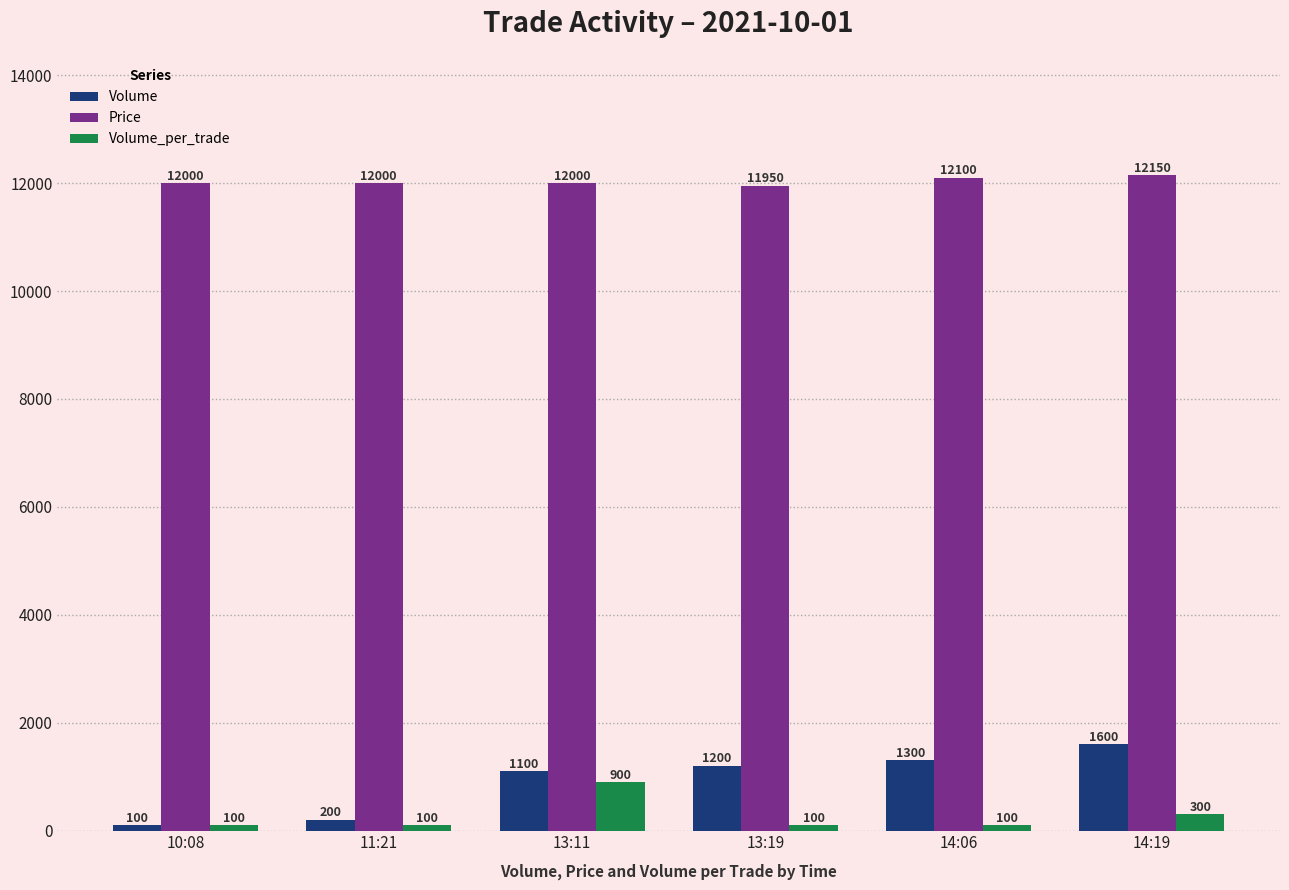

What is the approximate value of Volume_per_trade at 13:19, to the nearest 10?

100